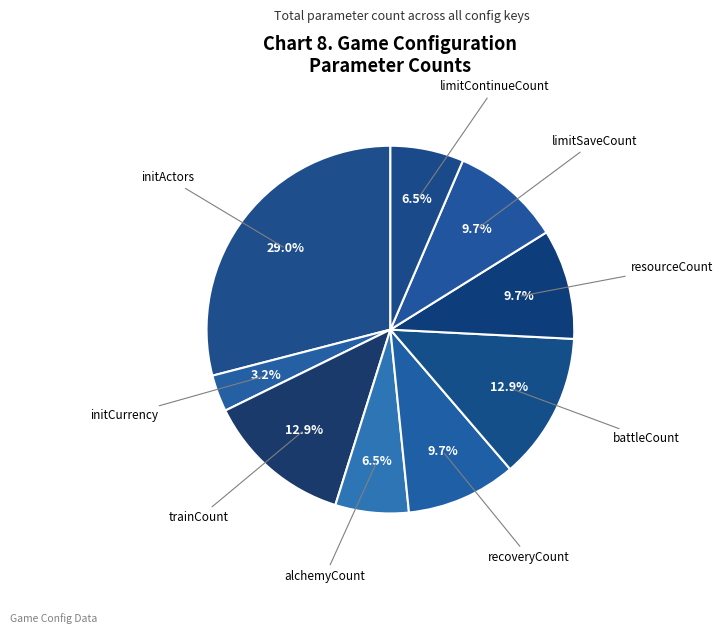

Is there a majority slice in this chart?

No